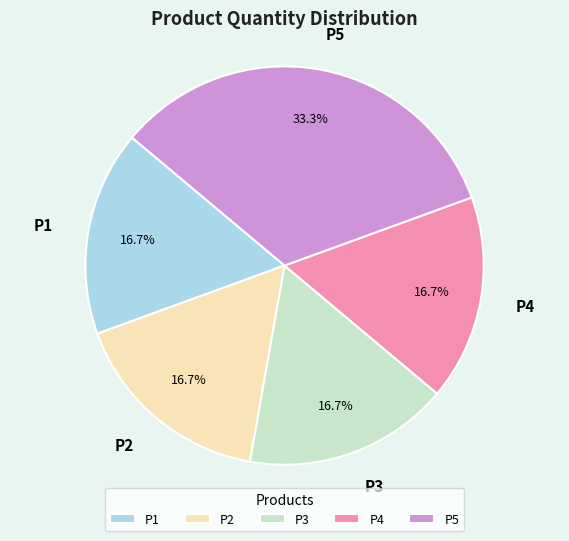

Does any single category account for the majority?

No